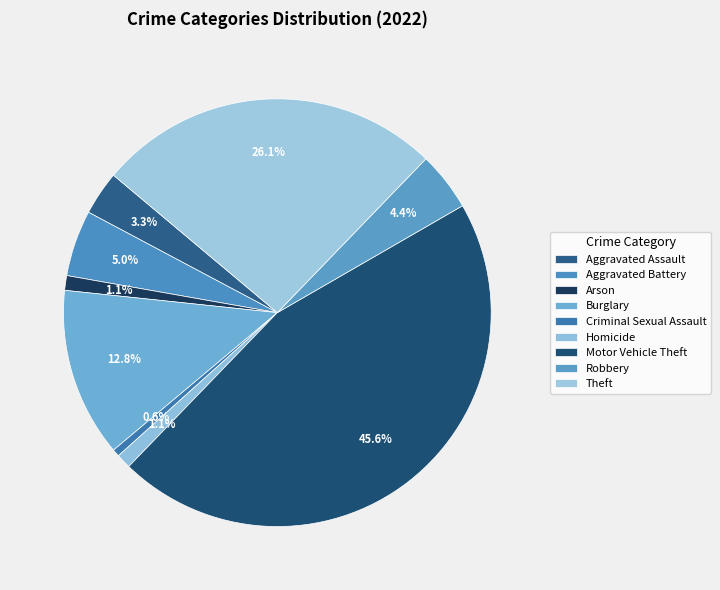

To the nearest percent, what is the difference between the Aggravated Assault and Homicide slice percentages?

2%